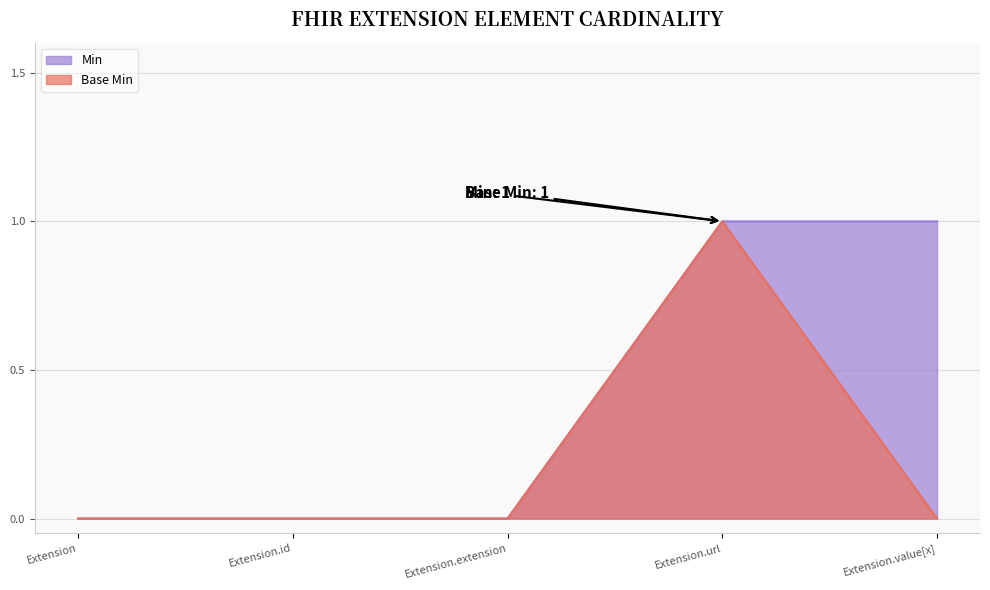

Reading left to right, list all the values displayed in this chart.

Min: 0	0	0	1	1
Base Min: 0	0	0	1	0